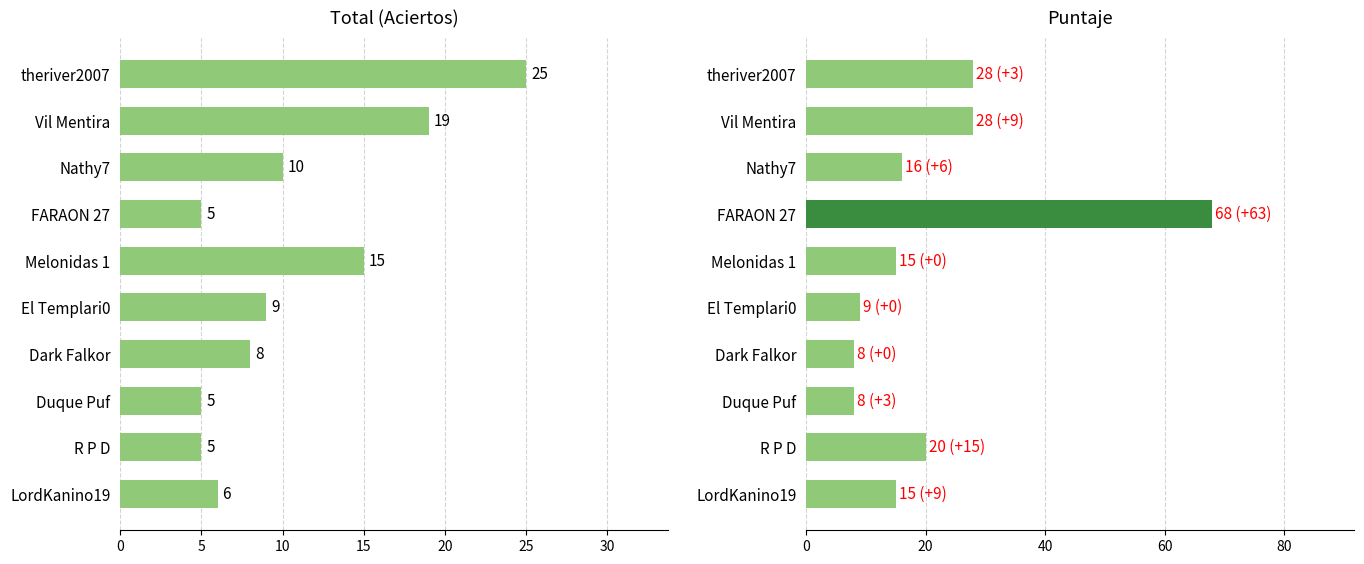

Reading left to right, extract all data points from this chart.

Total: 25	19	10	5	15	9	8	5	5	6
Puntaje: 28	28	16	68	15	9	8	8	20	15